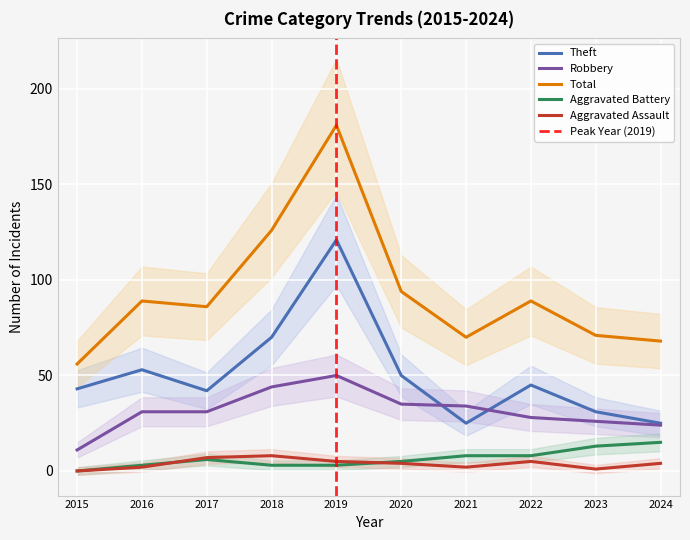

What is the difference between the highest and lowest values at 2024?

64